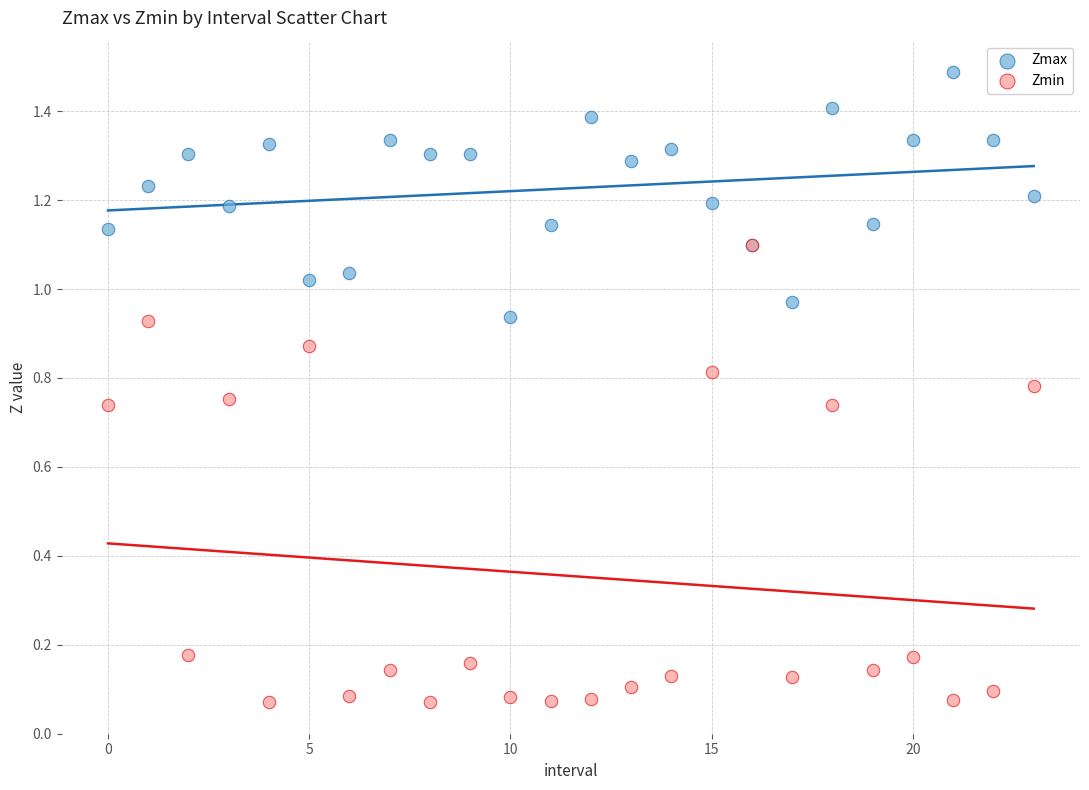

Which series has the widest spread of Y values?

Zmin